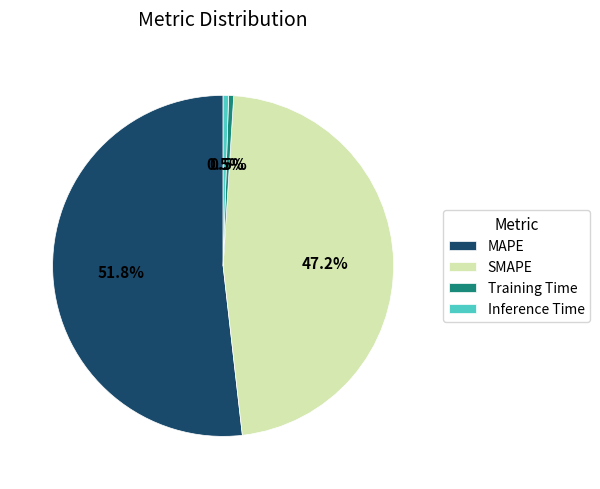

To the nearest percent, what is the combined percentage of Inference Time and MAPE?

52%